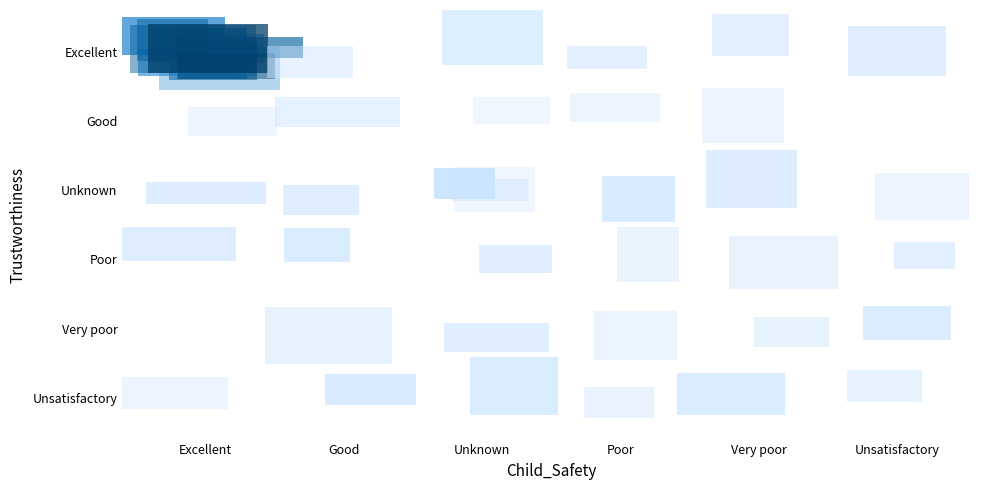

How many positive values does the Very poor series have?

4